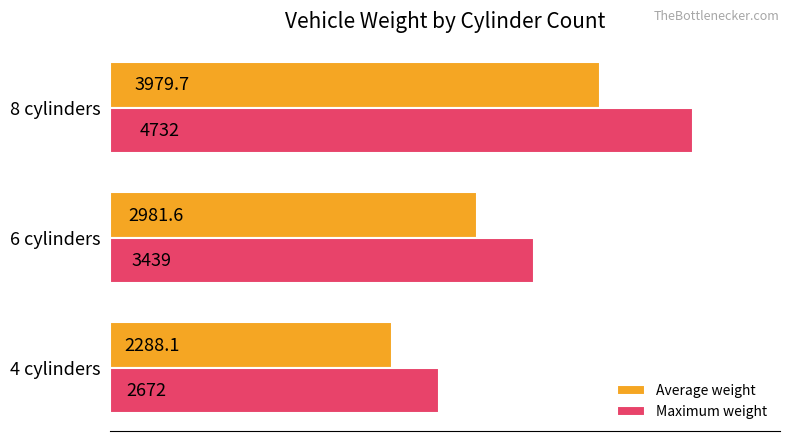

Which series changed the most between 6 cylinders and 8 cylinders?

Maximum weight